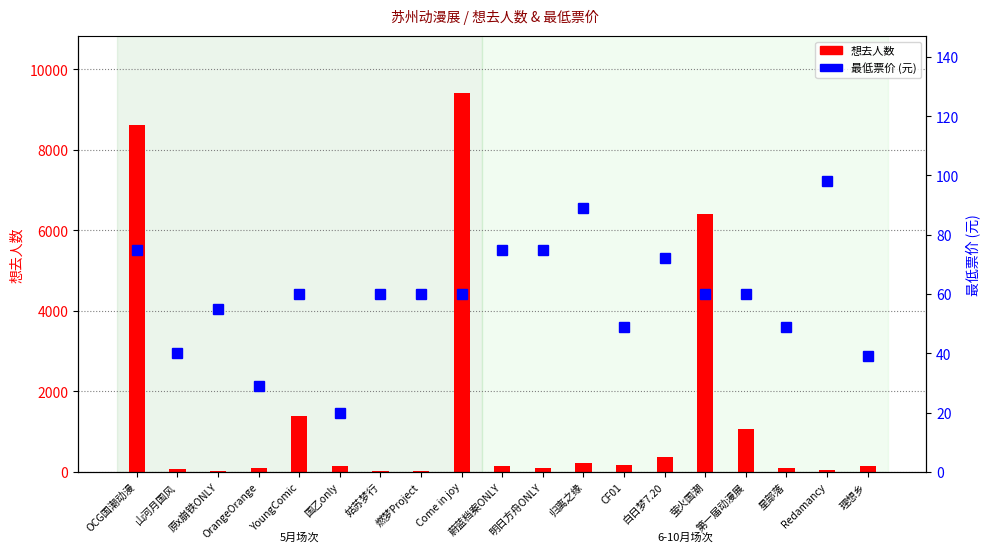

How many groups of bars are there?

19